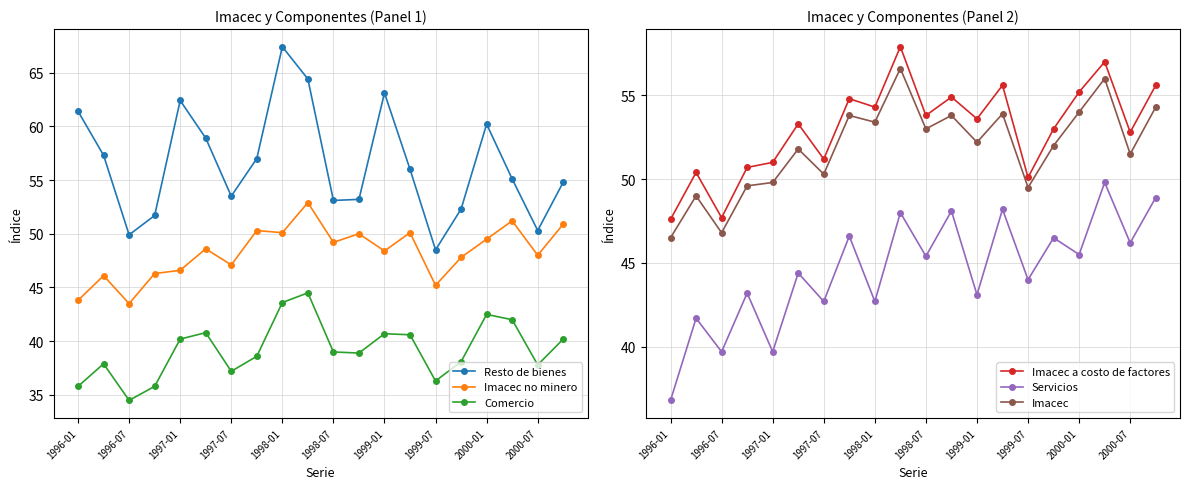

How many values in the Resto de bienes series exceed 56?

9